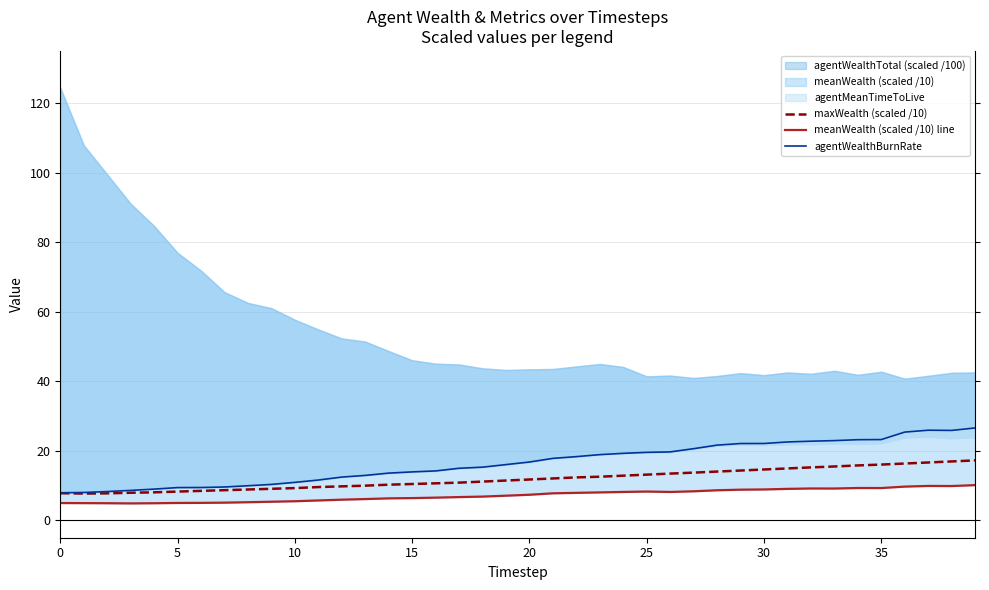

Is it true that maxWealth (scaled /10) equals 27.5 at 34?

False